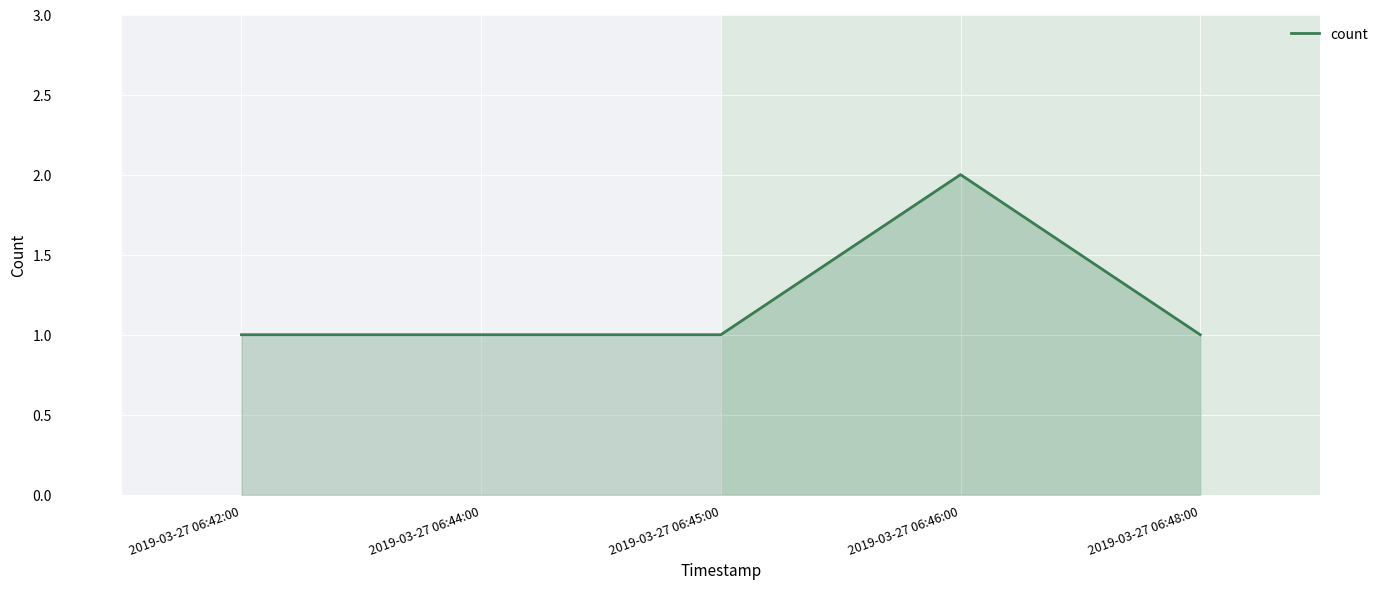

The value at 2019-03-27 06:42:00 is 2. True or false?

False